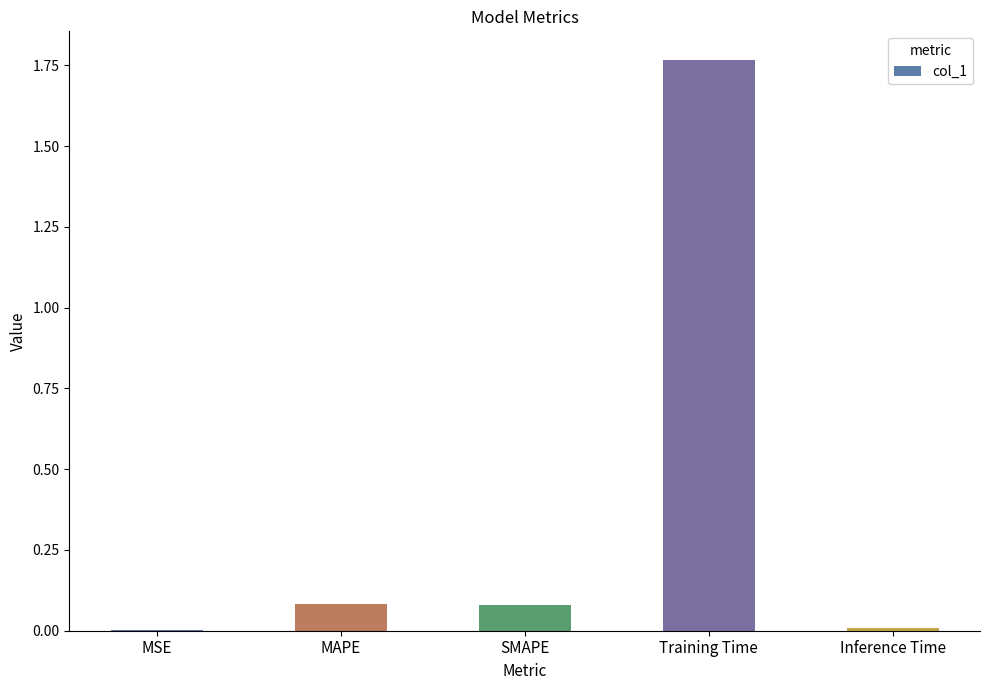

Between MAPE and MSE, which is larger?

MAPE